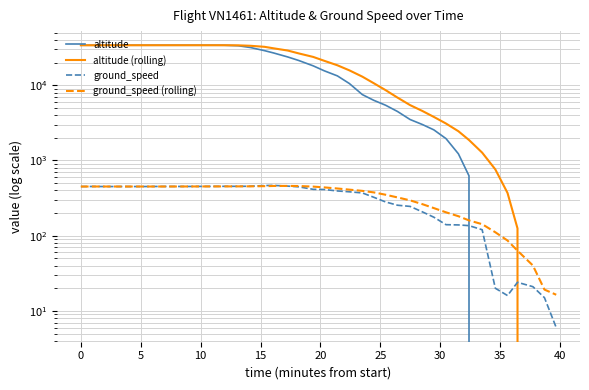

What is the value of the altitude (rolling) point at the 35th from the left?

760.0